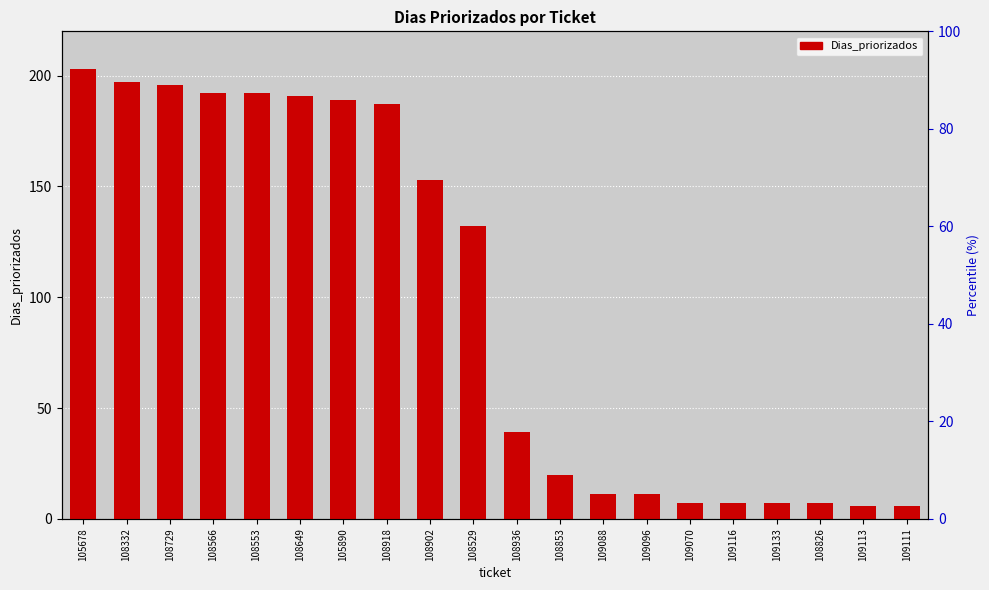

How many data points are less than 132?

10